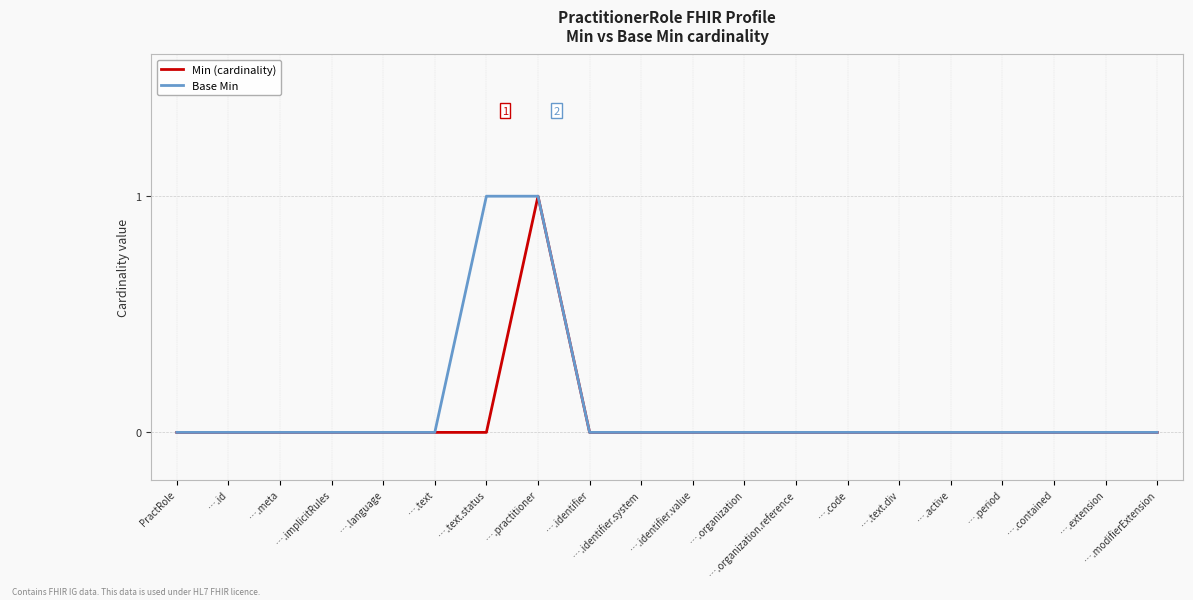

What position from the right is ….id?

19